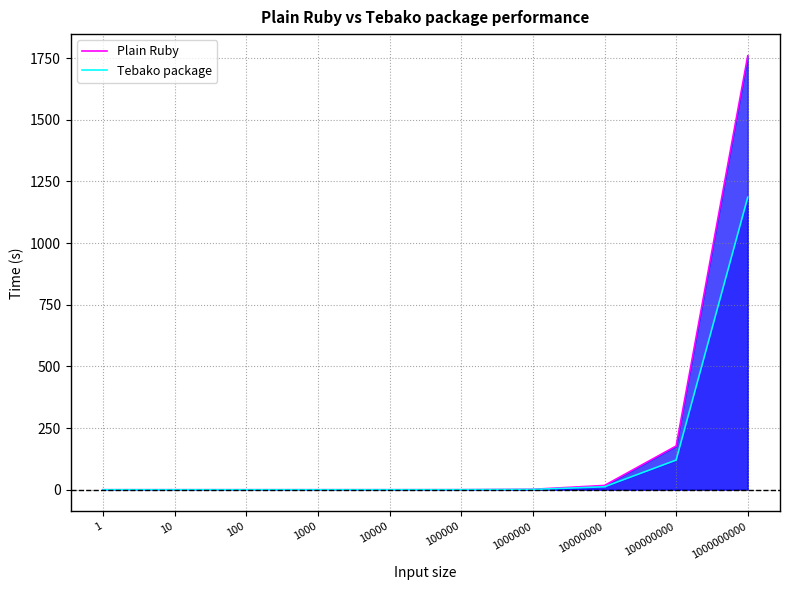

Does the chart display data point markers on the line(s)?

No